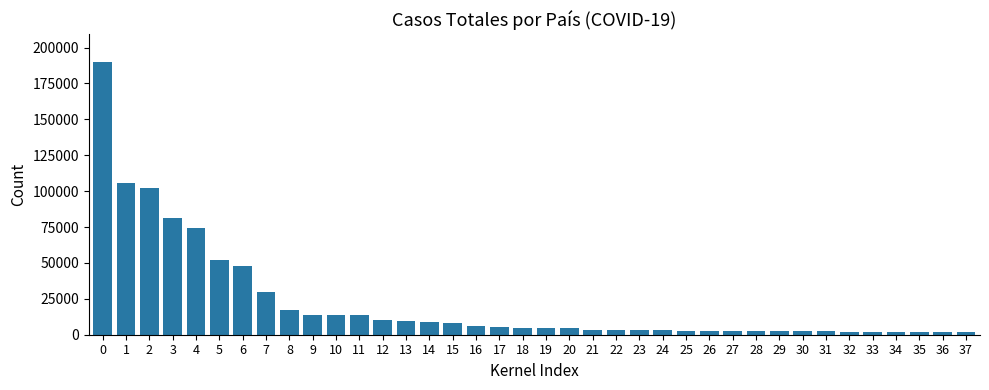

What is the difference between the maximum and minimum values?

188619